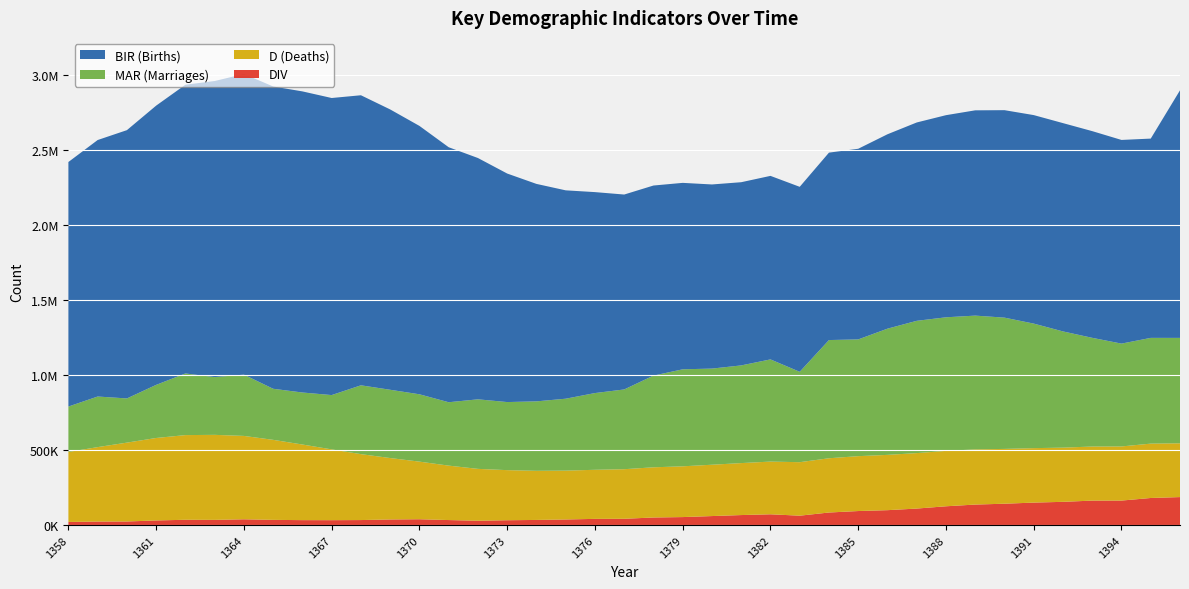

Reading left to right, list all the values displayed in this chart.

BIR: 1629692.1	1709367.3	1787955.1	1861002.1	1924137.5	1973147.6	2003779.9	2014604.8	2006736.5	1979826.7	1933029.6	1868227.4	1788569.1	1699407.5	1608159.6	1522990.7	1449211.7	1388637.1	1339183.9	1298972.0	1266770.0	1242485.3	1227126.3	1220912.6	1223077.2	1232779.6	1249001.2	1270562.9	1295551.4	1321855.2	1347008.7	1368090.1	1382628.3	1389543.7	1388184.1	1377526.1	1357302.4	1328109.8	1649877.2
MAR: 302667.0	337119.0	294499.0	353944.0	410799.0	384876.0	408282.0	340342.0	346652.0	361945.0	458708.0	454963.0	448851.0	422457.0	463487.0	453671.0	462855.0	479263.0	511401.0	531490.0	611073.0	646498.0	640710.0	650960.0	681034.0	602347.0	787818.0	778023.0	841107.0	881592.0	890208.0	891627.0	874792.0	829968.0	774513.0	724324.0	685352.0	704716.0	702516.0
D: 466589.6	496113.3	525564.0	549718.7	564287.4	566614.9	555708.6	533303.8	503885.6	471789.2	439312.5	409439.1	383957.4	362731.4	345747.5	333923.2	327411.4	325589.8	327098.3	330494.1	334487.1	338330.6	342124.6	346375.1	351220.1	356509.2	361545.6	365755.2	368511.1	369618.3	369248.4	367617.8	365303.8	362925.1	361236.1	360455.8	360772.8	362292.0	358414.9
DIV: 21170.0	23987.0	24423.0	31221.0	35867.0	35178.0	38983.0	35211.0	33433.0	33114.0	33943.0	37827.0	39336.0	33983.0	29312.0	32706.0	34738.0	37817.0	41816.0	42391.0	51044.0	53797.0	60559.0	67256.0	72359.0	63125.0	84241.0	94040.0	99852.0	110510.0	125747.0	137200.0	142841.0	150324.0	155369.0	163569.0	163765.0	181049.0	187062.0